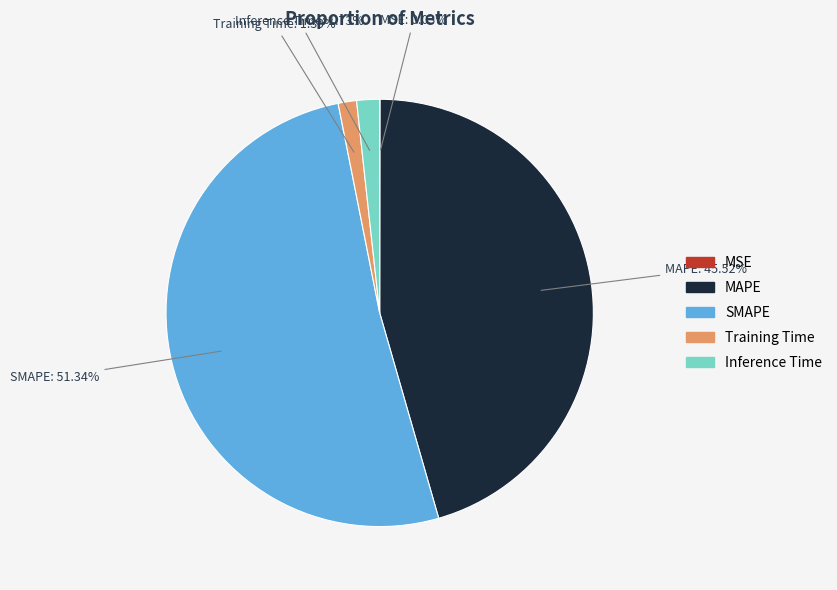

Does any single category account for the majority?

Yes